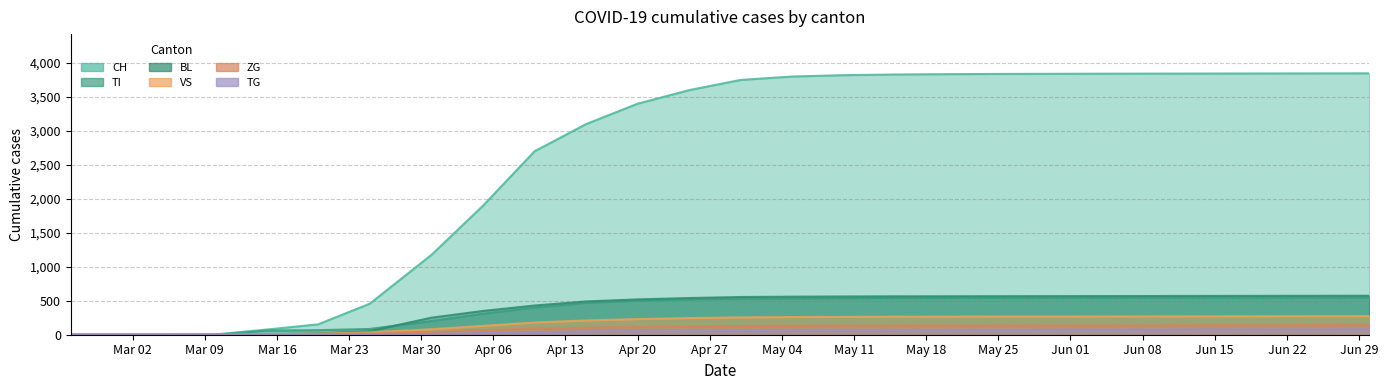

What is the greatest value displayed?

3847